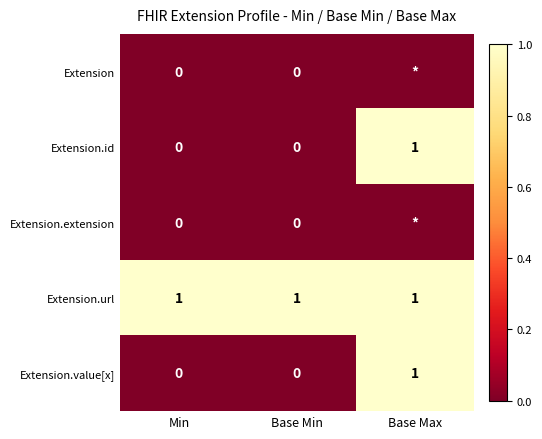

Is the value of Extension.id at Base Max greater than the value of Extension at Base Min?

Yes